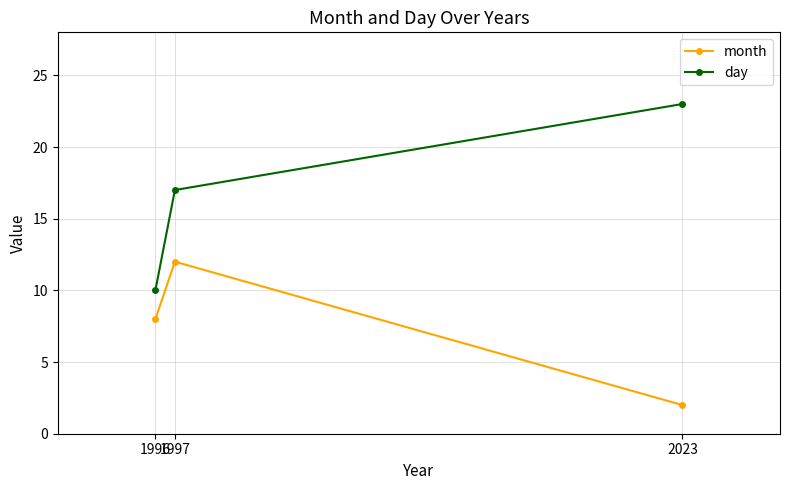

What is the difference between the highest and lowest values at 2023?

21